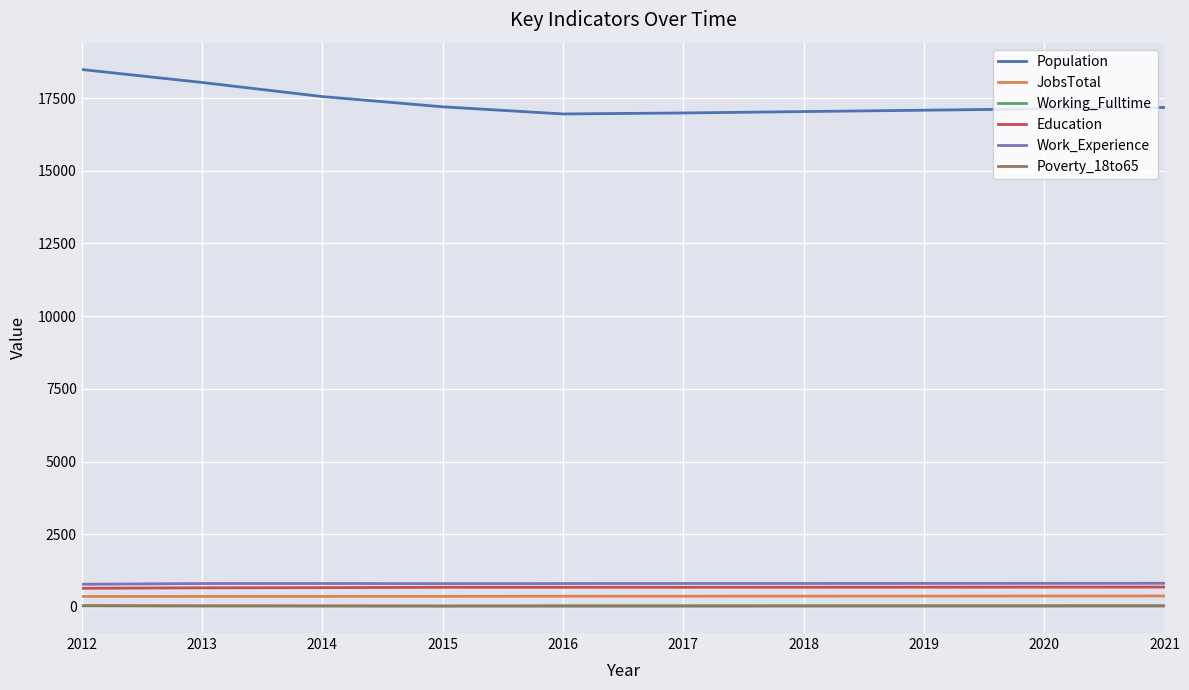

What is the highest value of the Education series?

683